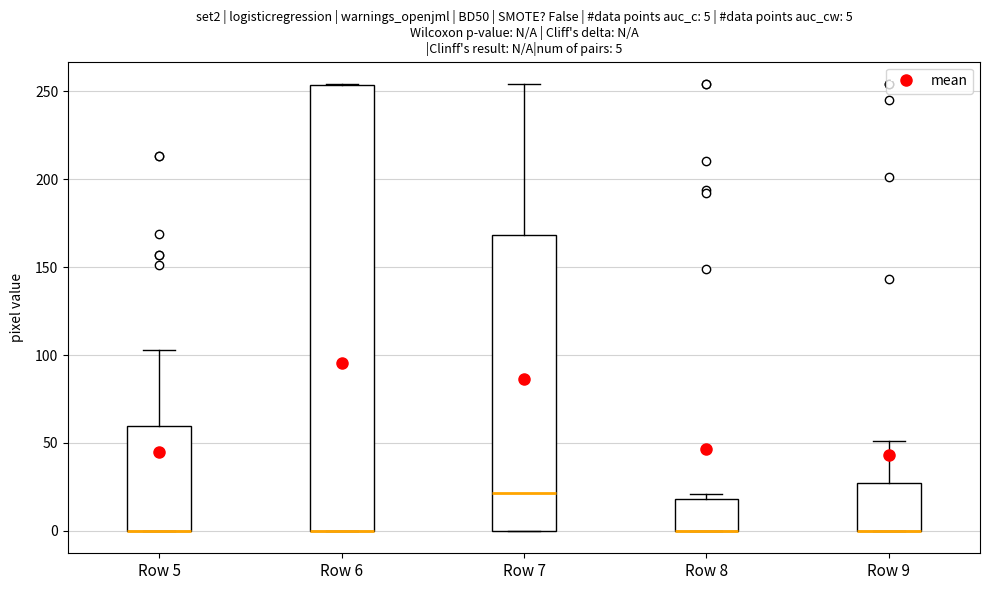

Comparing the boxes themselves (not the whiskers), which one is the tallest?

Row 6